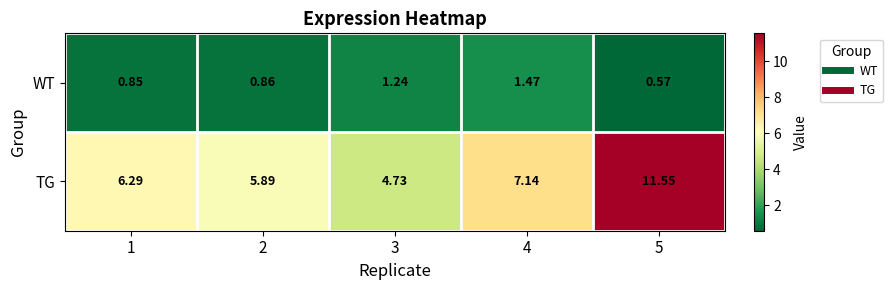

Which series changed the most between 3 and 4?

TG